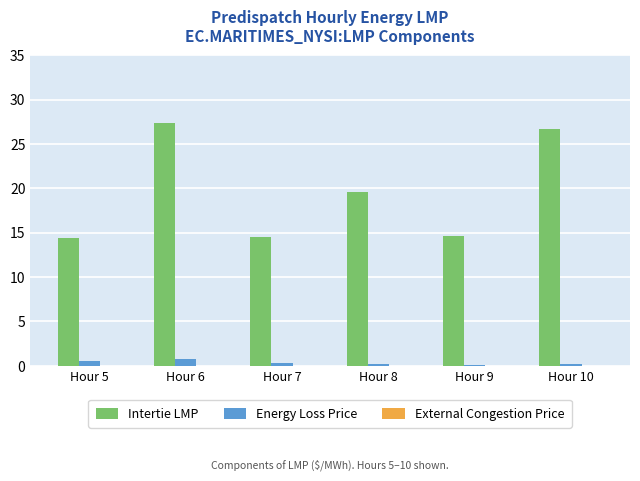

The Intertie LMP series shows 14.7 at Hour 9. True or false?

True